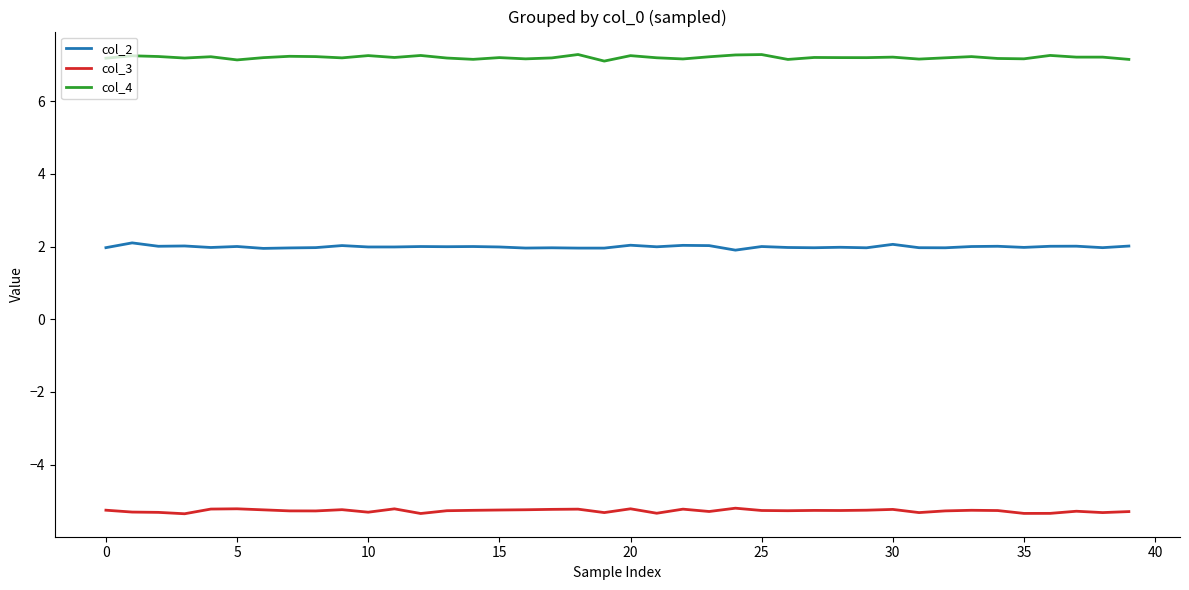

What is the minimum value shown in the chart?

-5.4